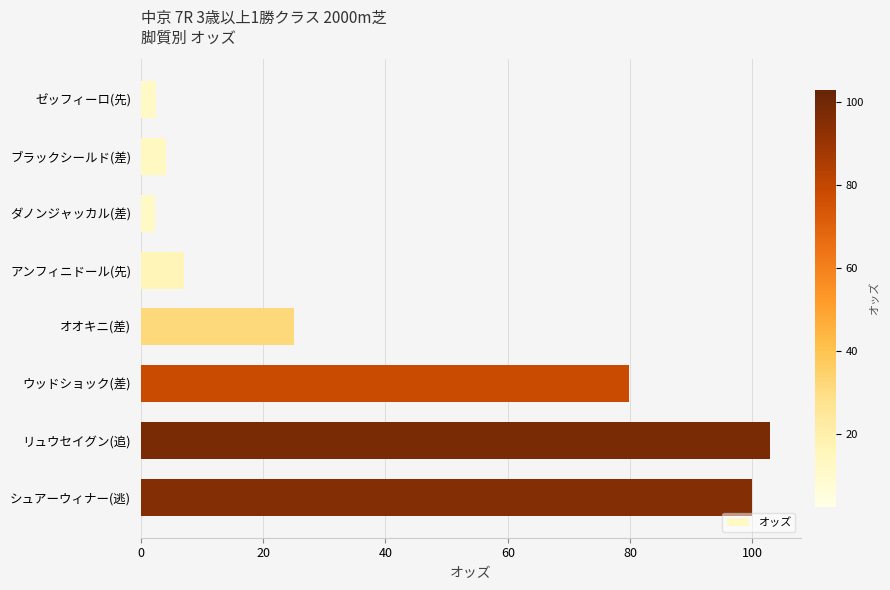

What position from the bottom is アンフィニドール(先)?

5